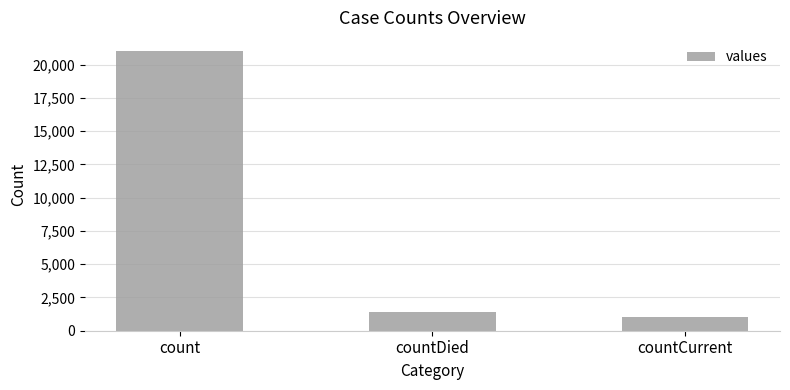

How many series are shown in this chart?

1